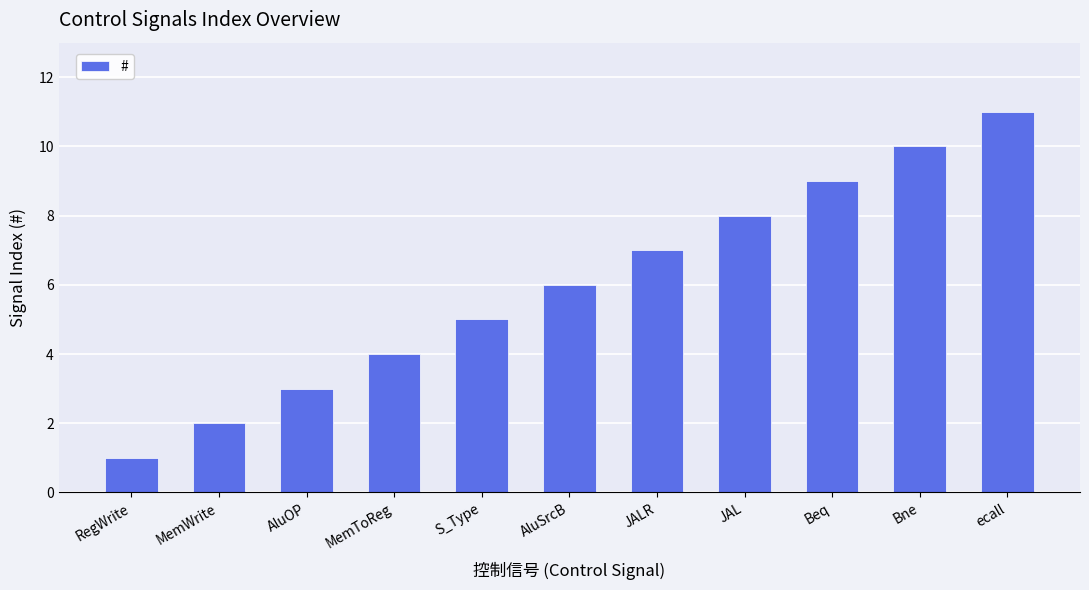

The chart shows a value of 5 at S_Type. True or false?

True